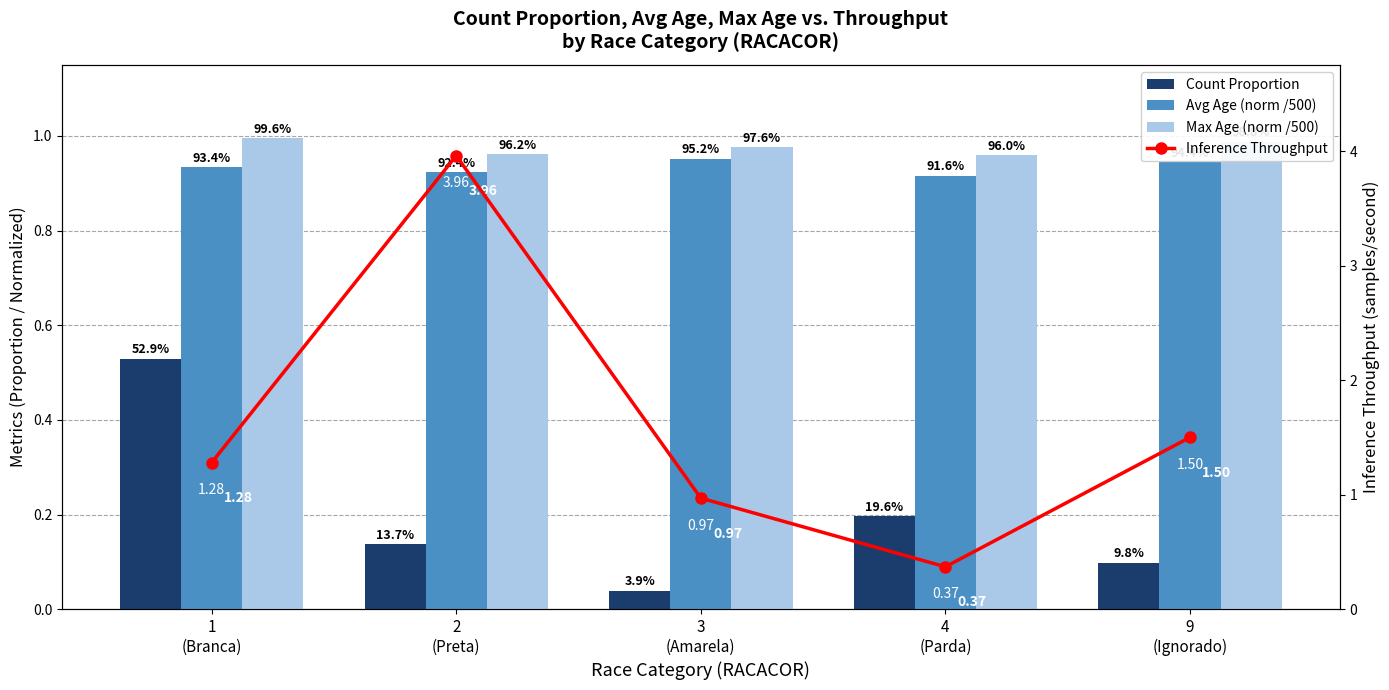

Rank the categories by Inference Throughput value from highest to lowest.

2
(Preta), 9
(Ignorado), 1
(Branca), 3
(Amarela), 4
(Parda)